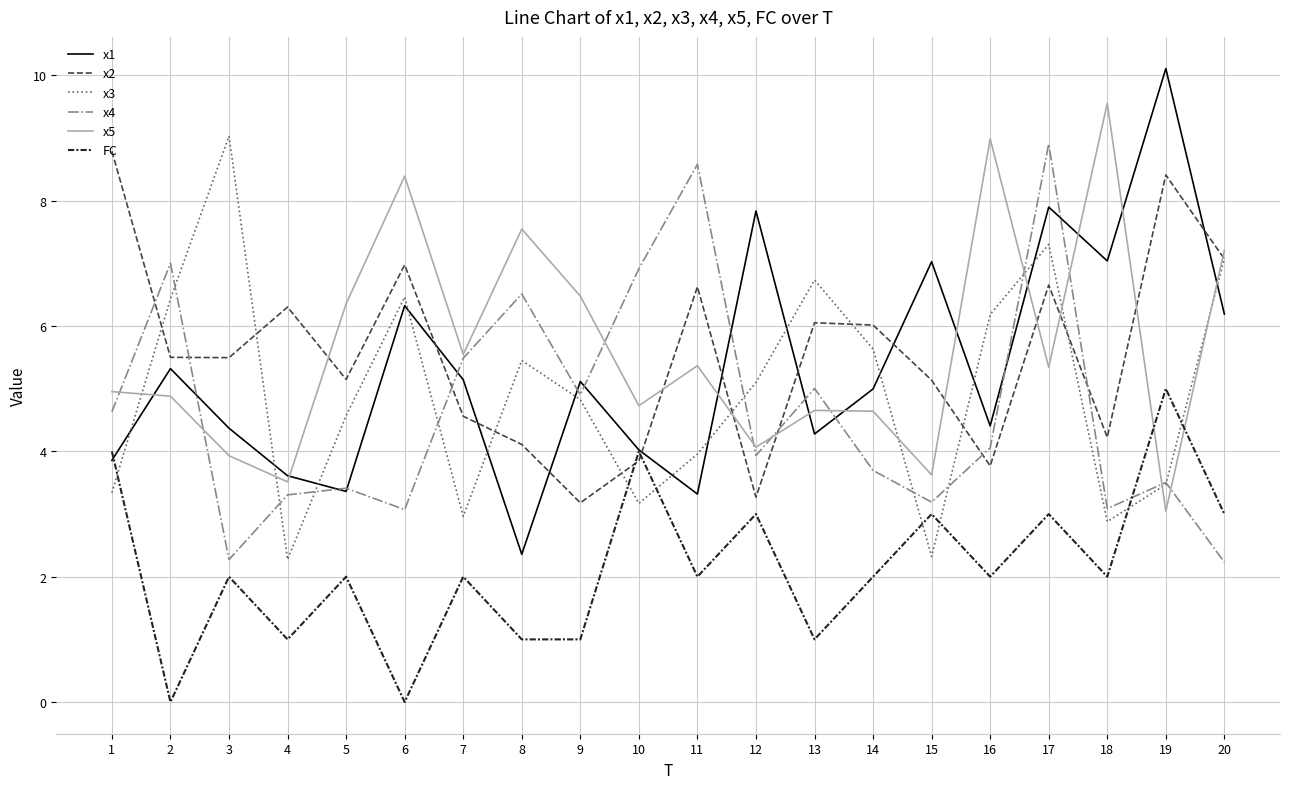

Which series ends up on top after the final intersection of x1 and x2?

x2